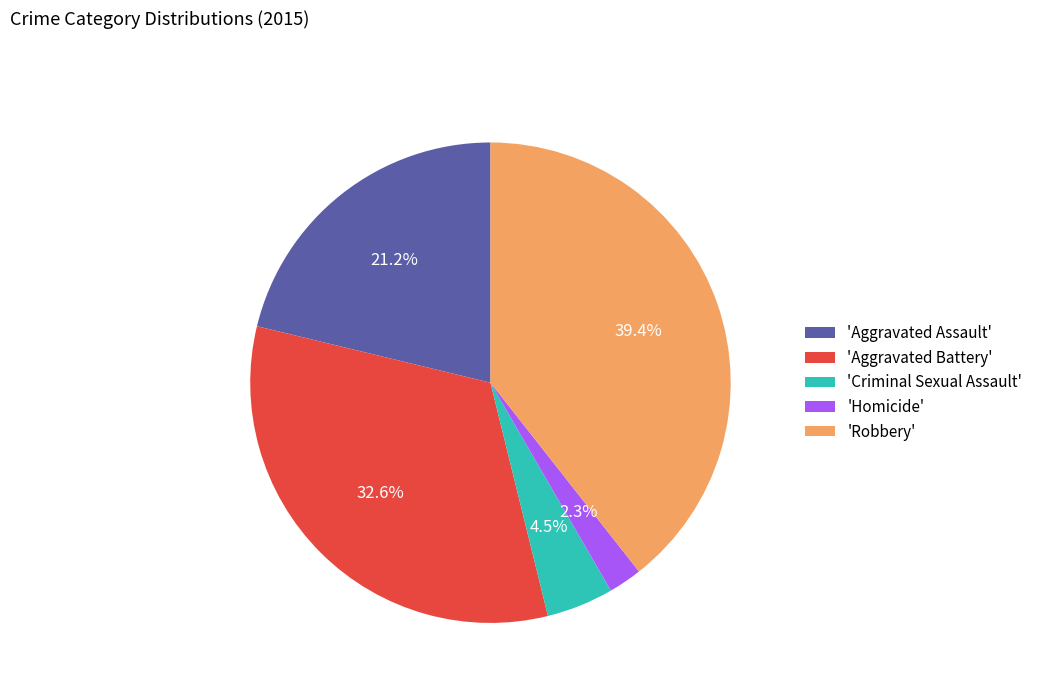

Does any single category account for the majority?

No